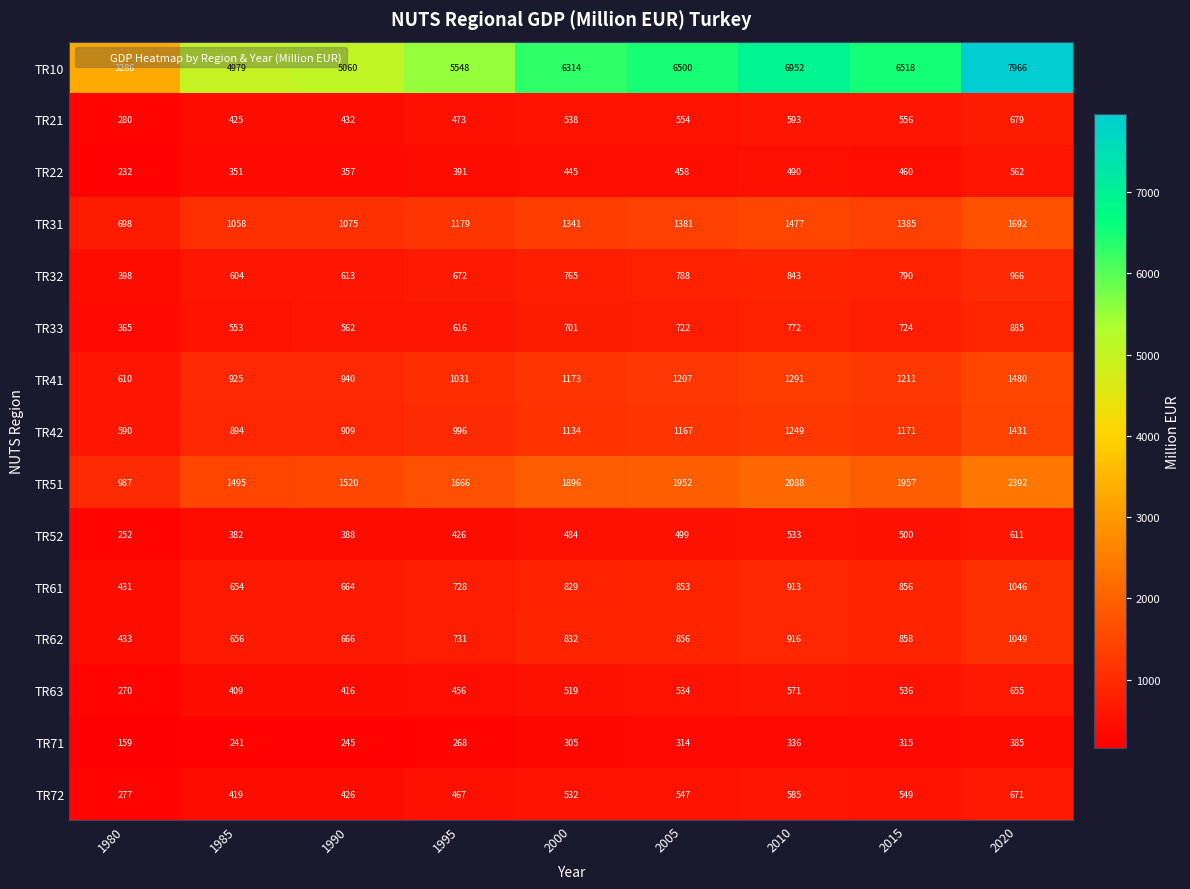

Rank the series by their maximum value, from highest to lowest.

TR10, TR51, TR31, TR41, TR42, TR62, TR61, TR32, TR33, TR21, TR72, TR63, TR52, TR22, TR71